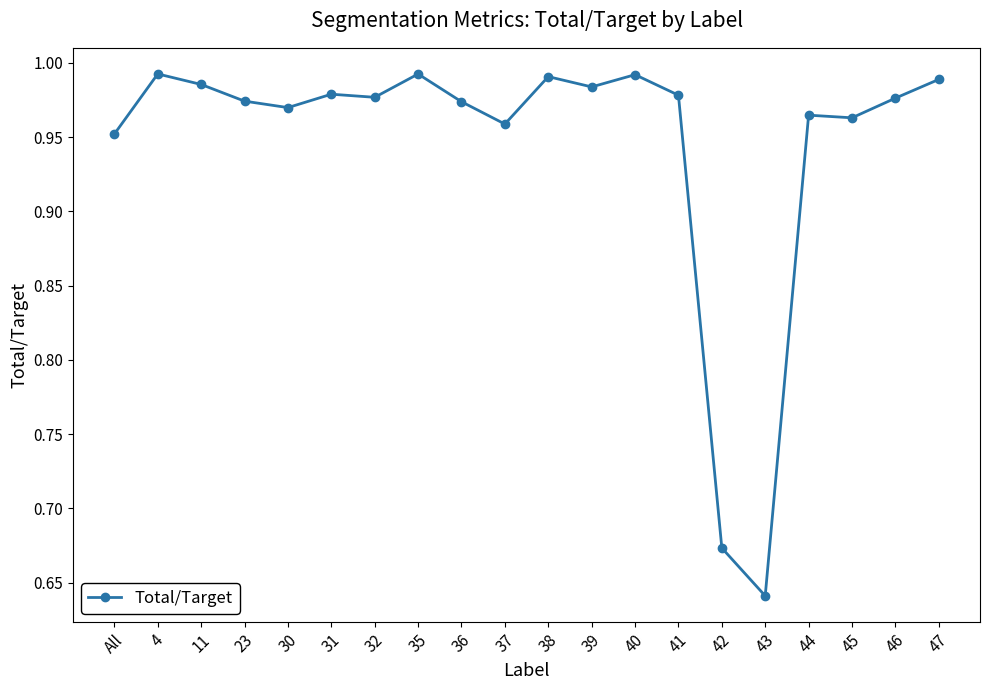

How many lines are shown in the chart?

1